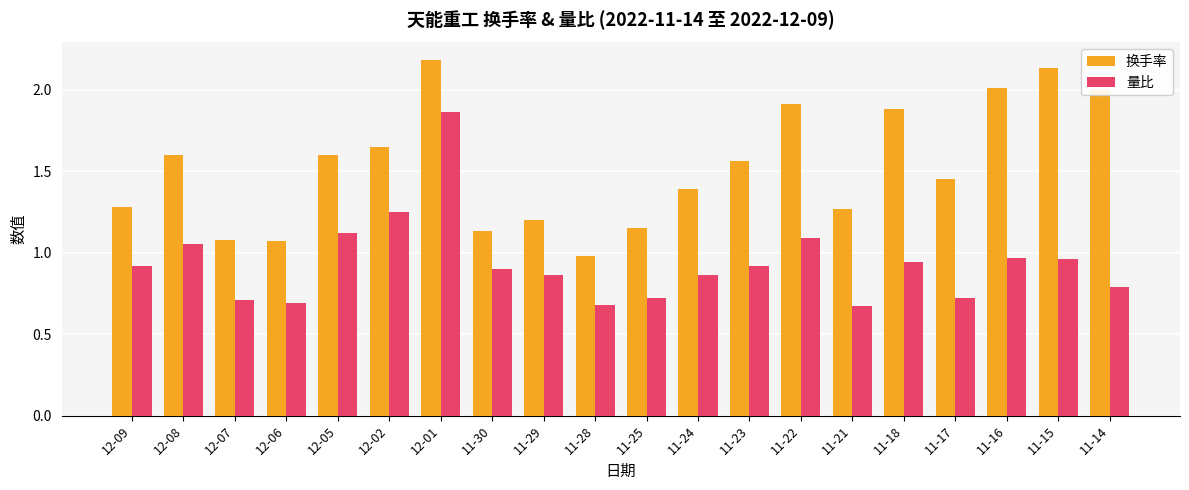

True or false: 换手率 has a value of 1.3 at 11-21.

True